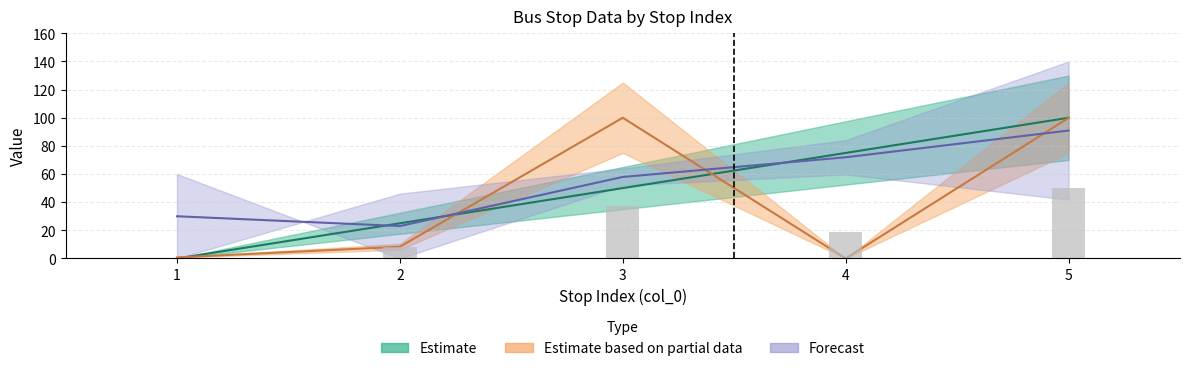

How many data points in ARO_BUSSTOP_ID are above 50?

2